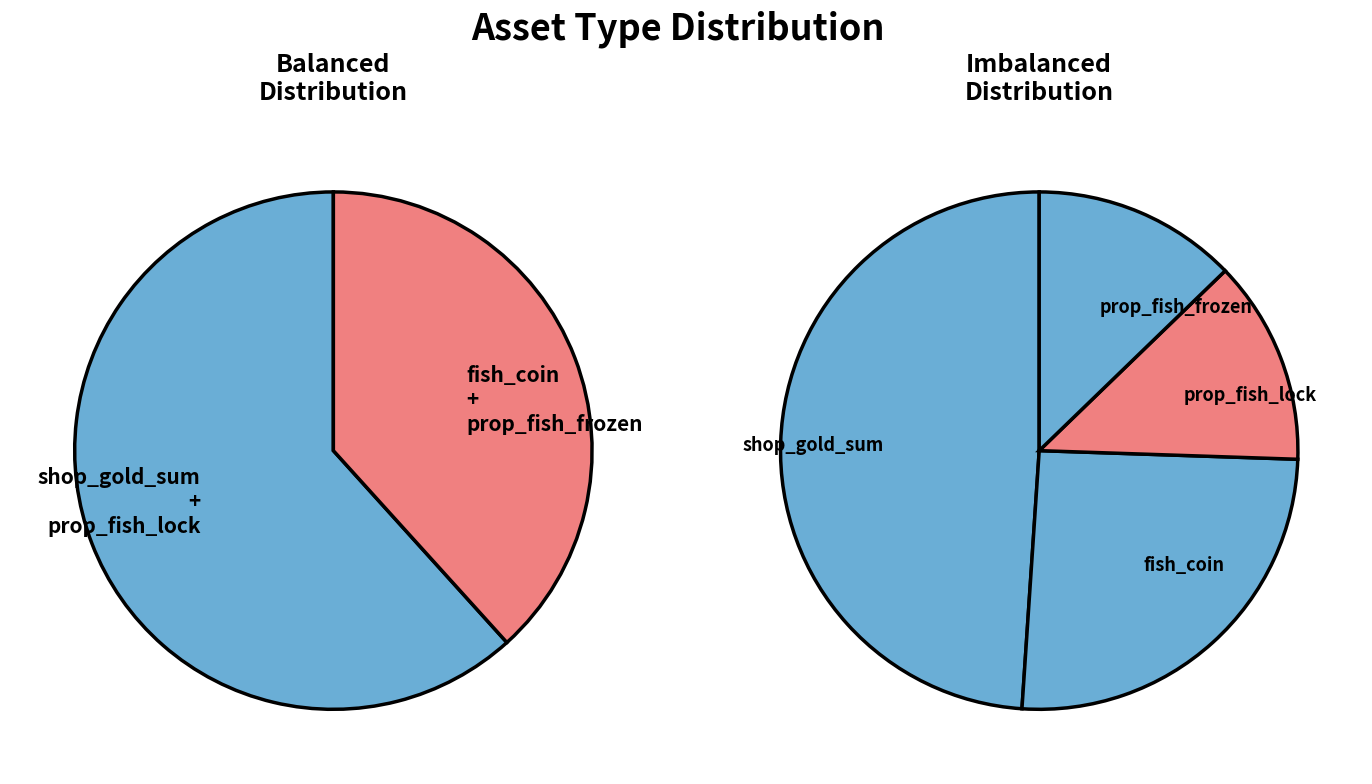

Which category has the smallest portion of the pie?

prop_fish_lock